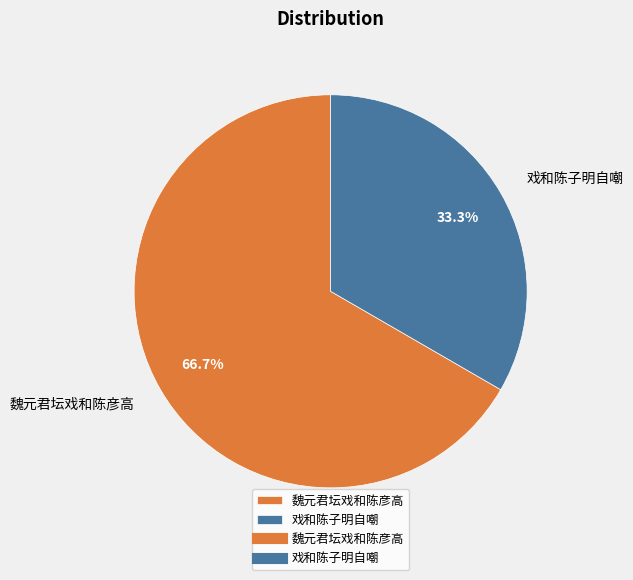

Which slice represents more than half of the pie?

魏元君坛戏和陈彦高